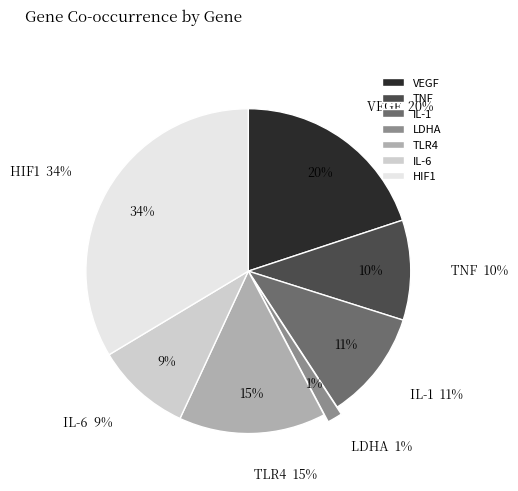

What percentage do LDHA and VEGF together represent?

21.4%